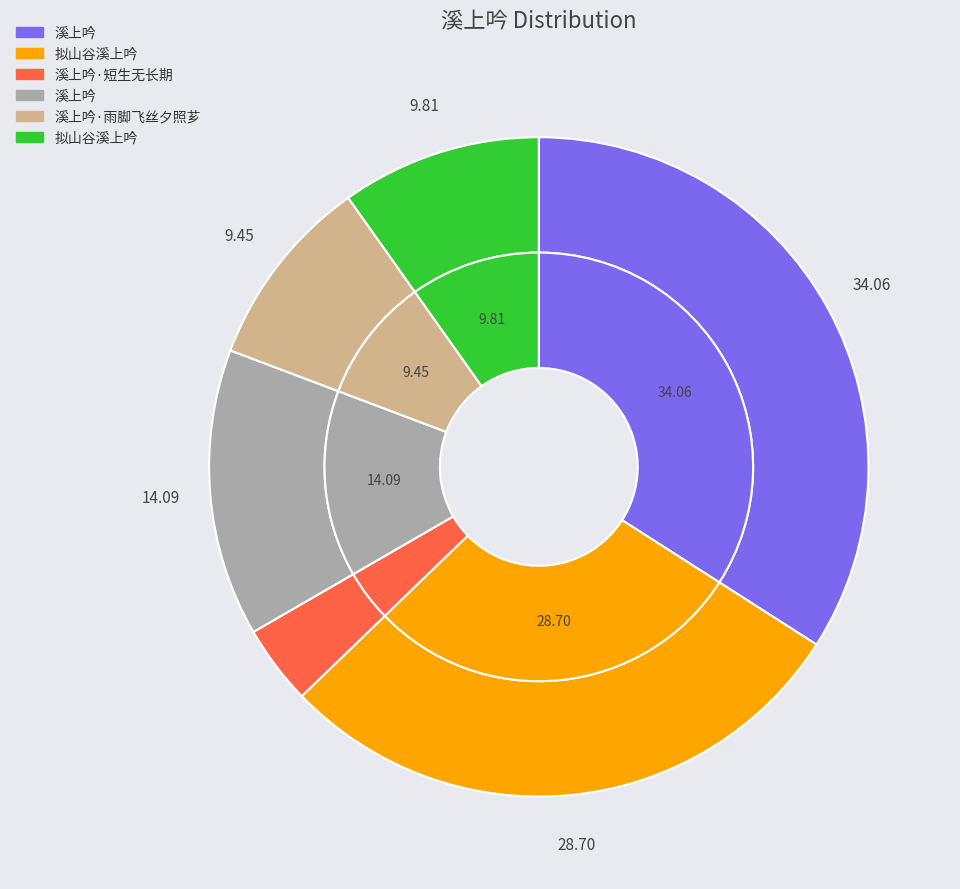

Is there any slice that represents more than half of the pie?

No